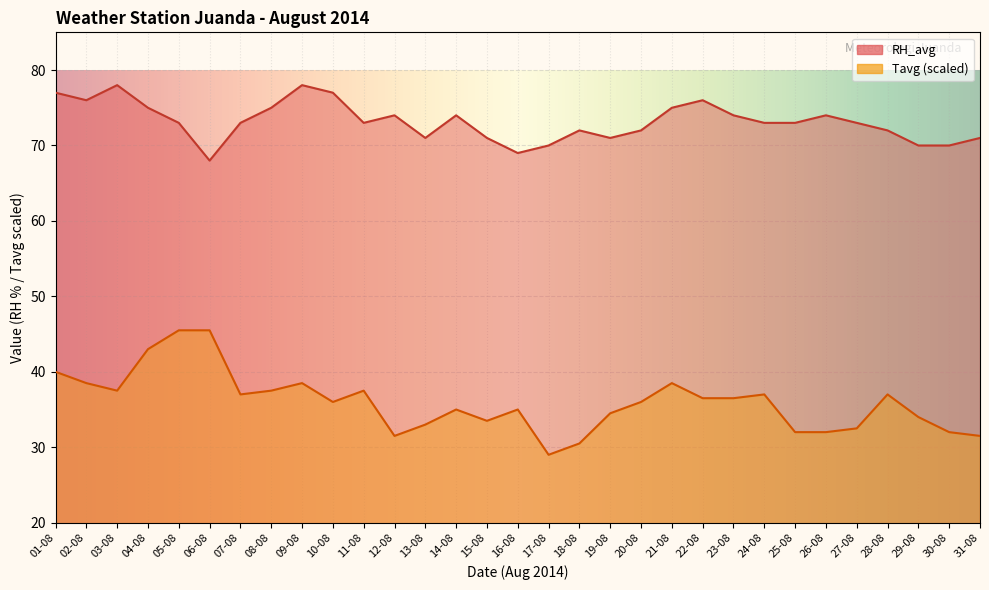

What is the sum of the Tavg values at 06-08 and 25-08?

77.5